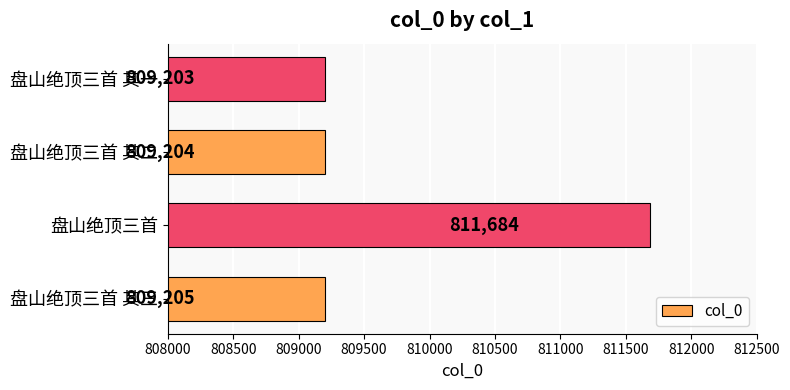

Where is the data nearest to the value 810443?

盘山绝顶三首 其三